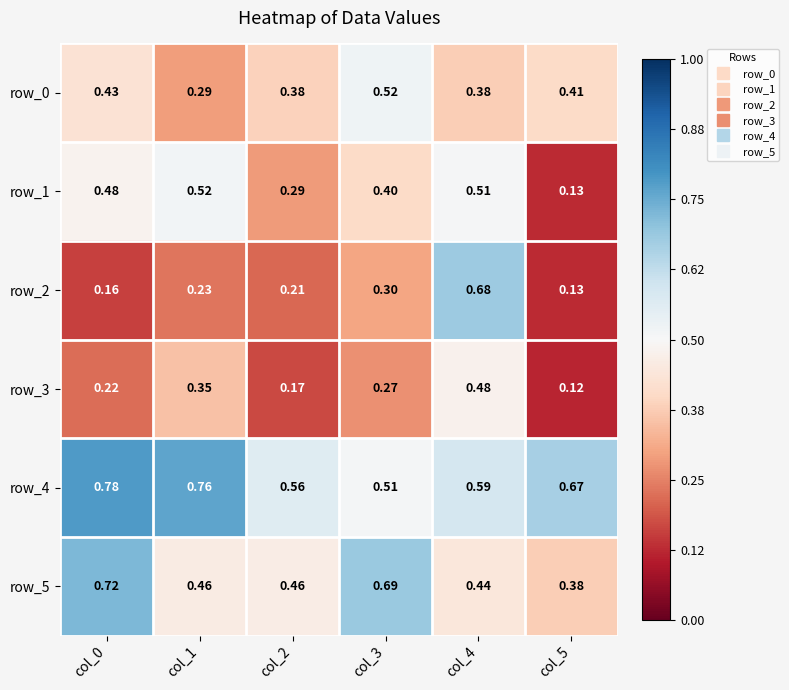

Is the value of row_4 at col_0 greater than the value of row_3 at col_2?

Yes